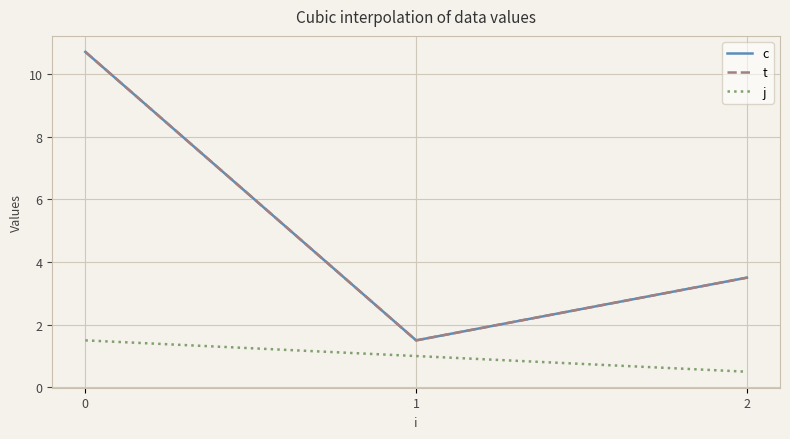

Is it true that j equals 0.9 at 2?

False